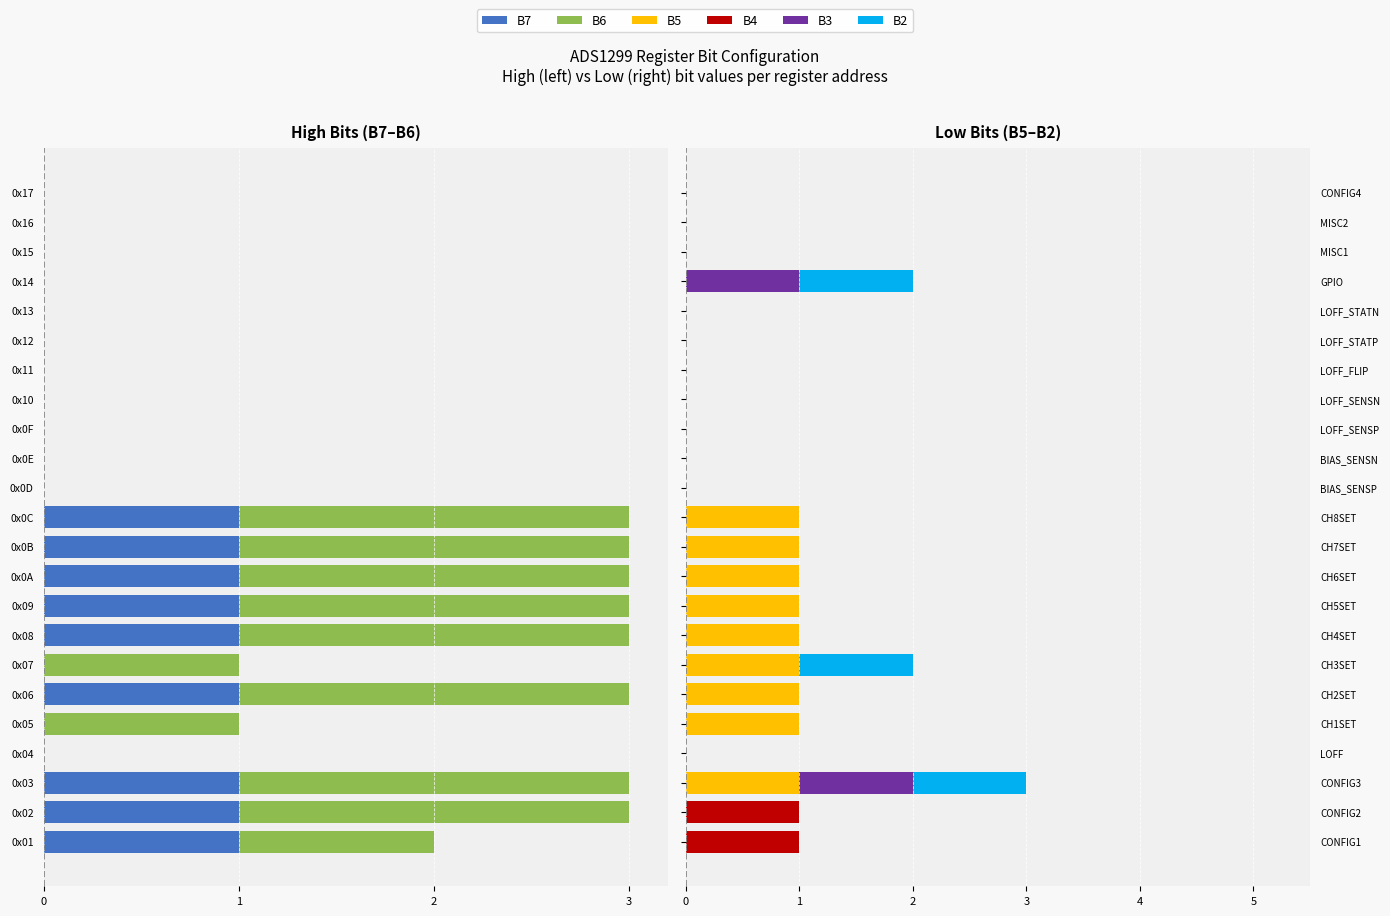

How many data points in B2 are above 0?

3